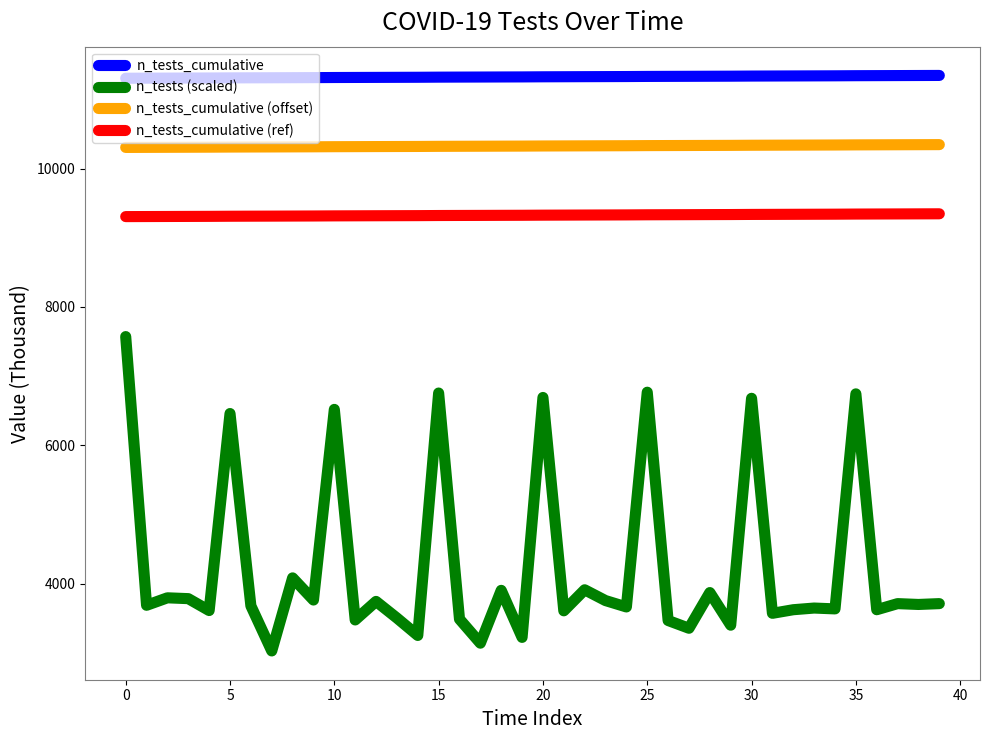

Which series has the largest total across all categories?

n_tests_cumulative